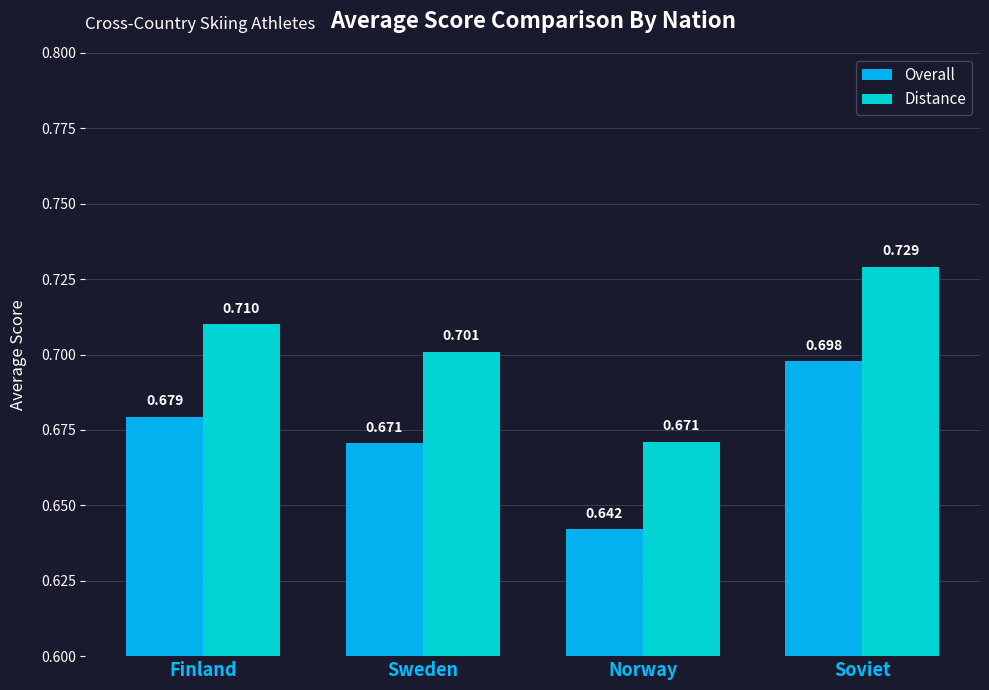

Are the bars grouped side by side (vs. stacked)?

Yes